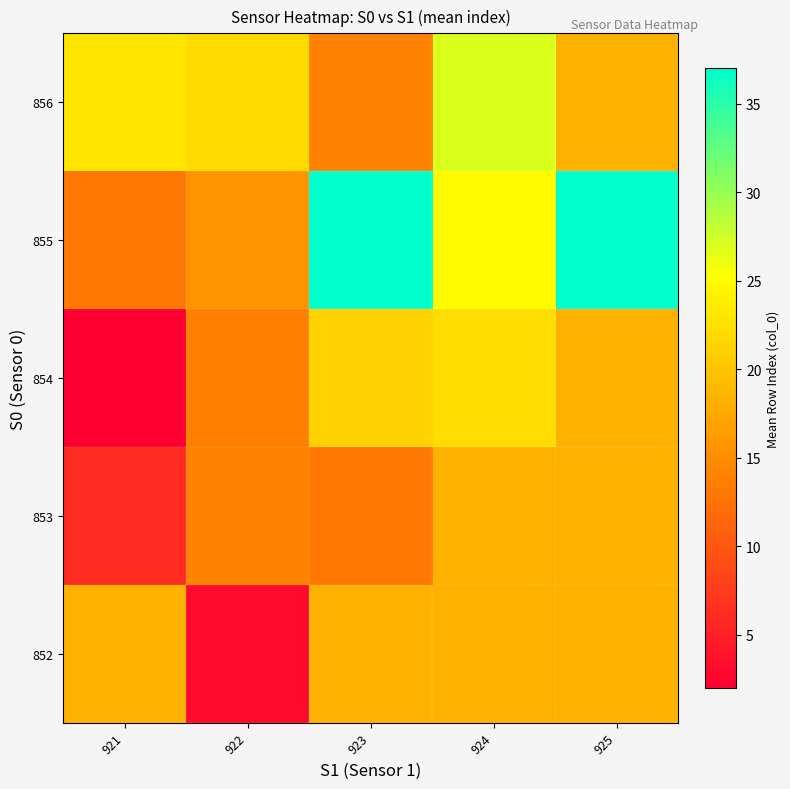

What is the total value across all series at 923?

103.3